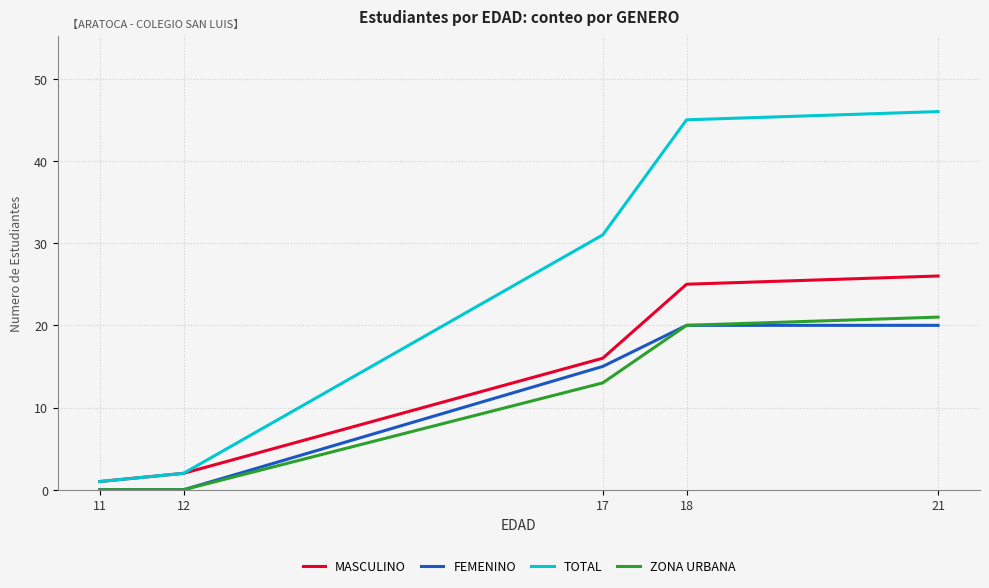

Reading right to left, what are all the values shown in this chart?

MASCULINO: 21=26	18=25	17=16	12=2	11=1
FEMENINO: 21=20	18=20	17=15	12=0	11=0
TOTAL: 21=46	18=45	17=31	12=2	11=1
ZONA URBANA: 21=21	18=20	17=13	12=0	11=0